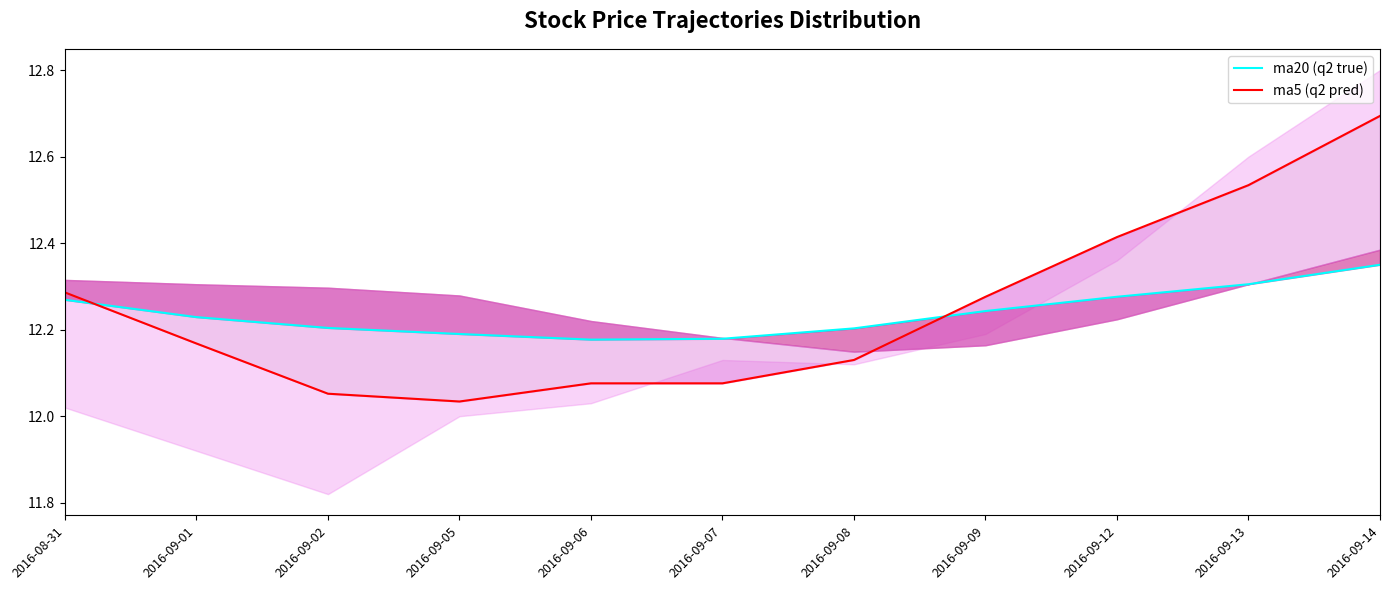

How many lines are shown in the chart?

2